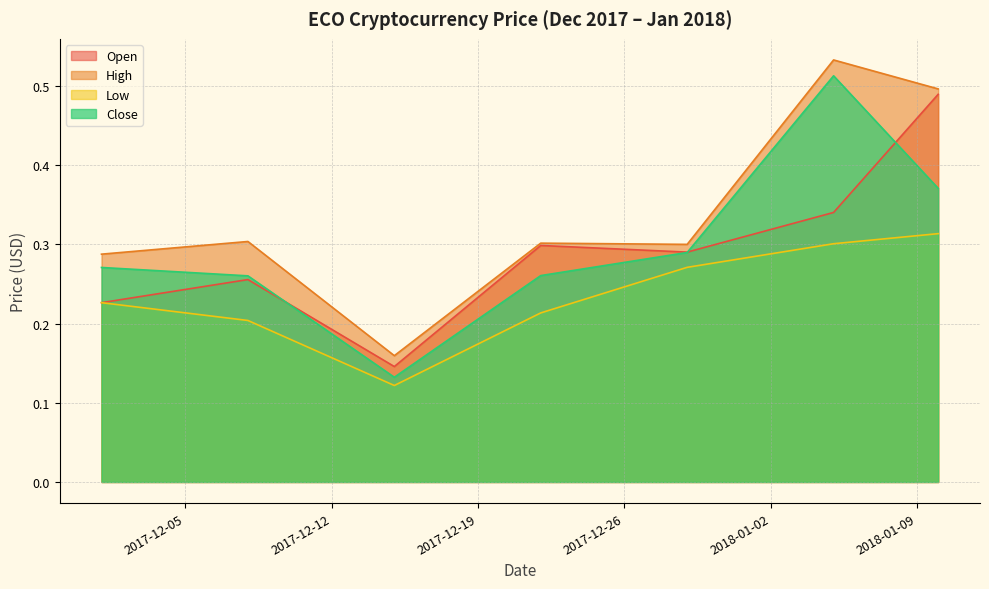

Where is the first local maximum for Open?

2017-12-08